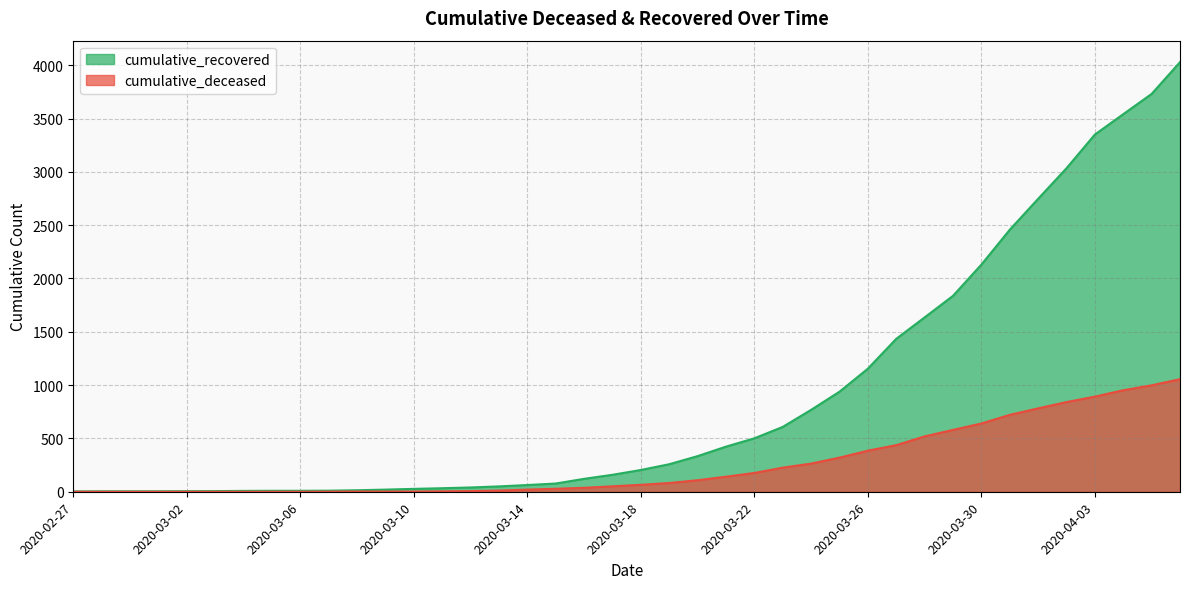

Does the chart have visible grid lines?

Yes